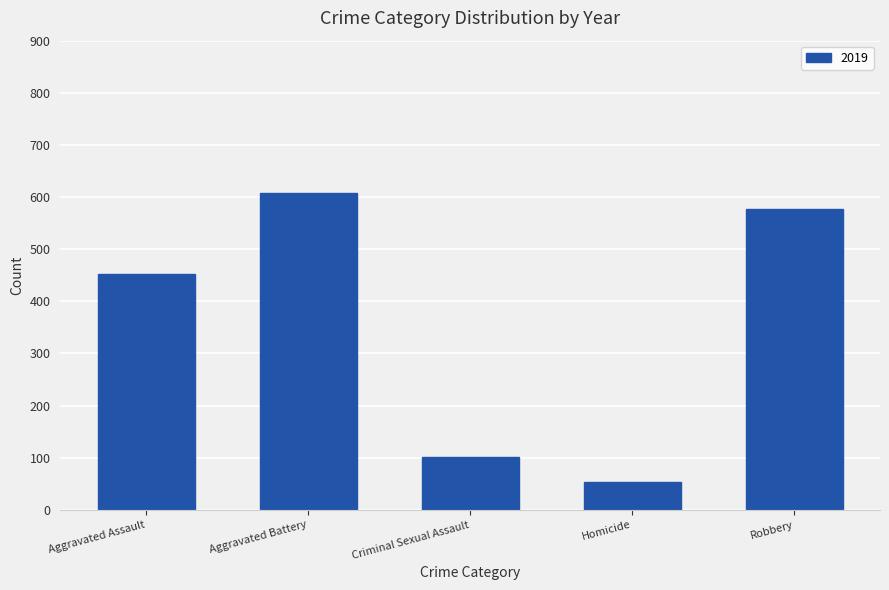

Rank the categories by value from highest to lowest.

Aggravated Battery, Robbery, Aggravated Assault, Criminal Sexual Assault, Homicide